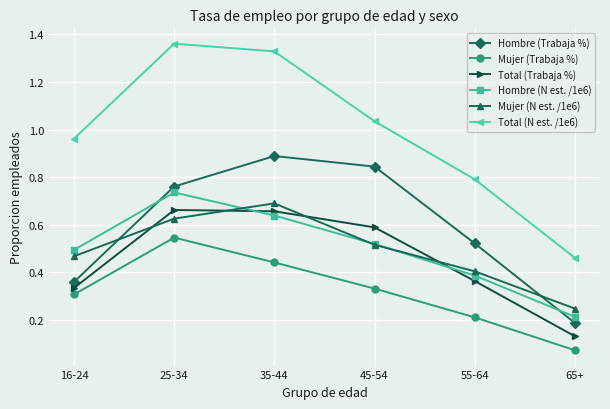

What position from the right is 16-24?

6